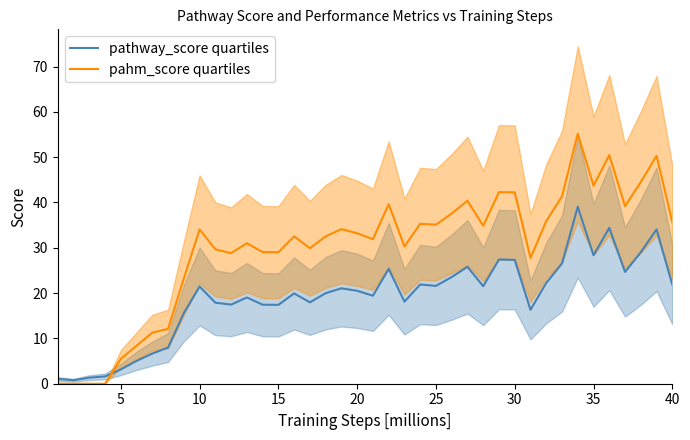

What is the maximum value for pathway_score quartiles?

39.1